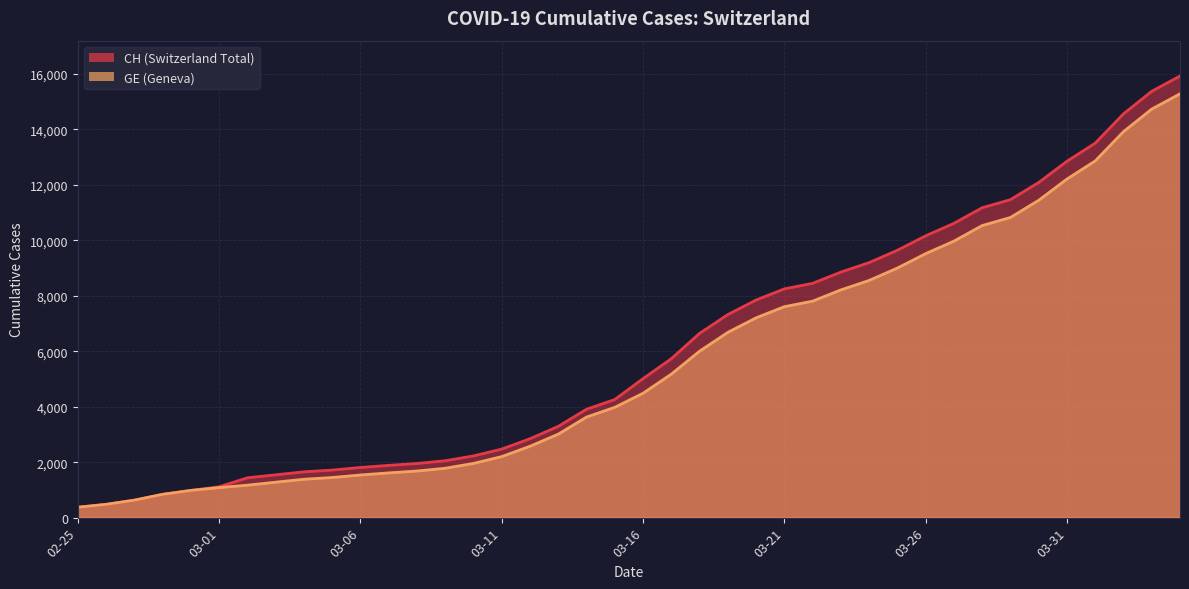

The value of CH at 2020-02-29 is 981. True or false?

True